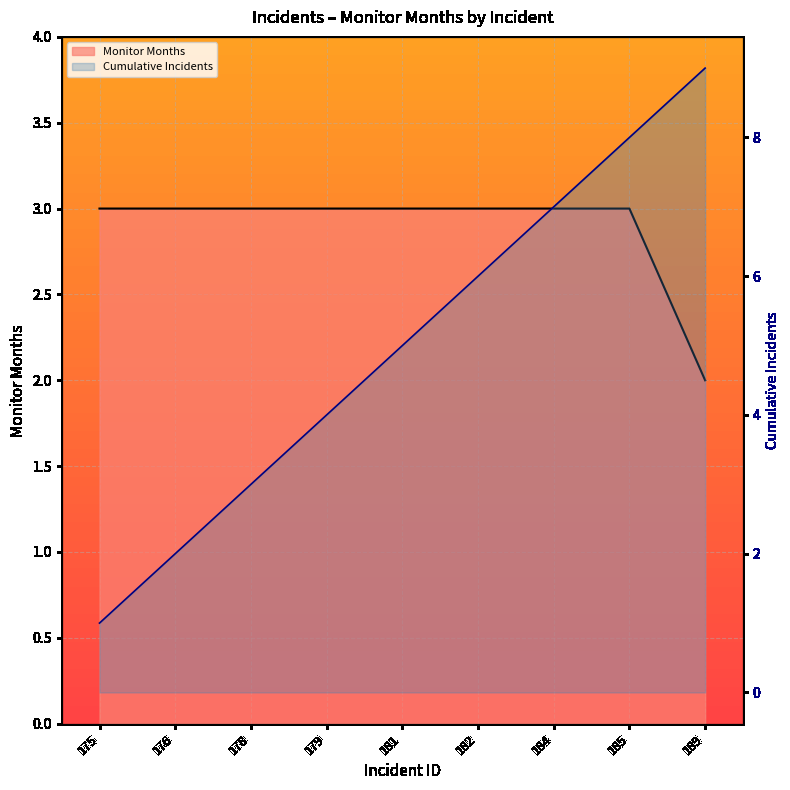

What is the smallest value displayed?

2